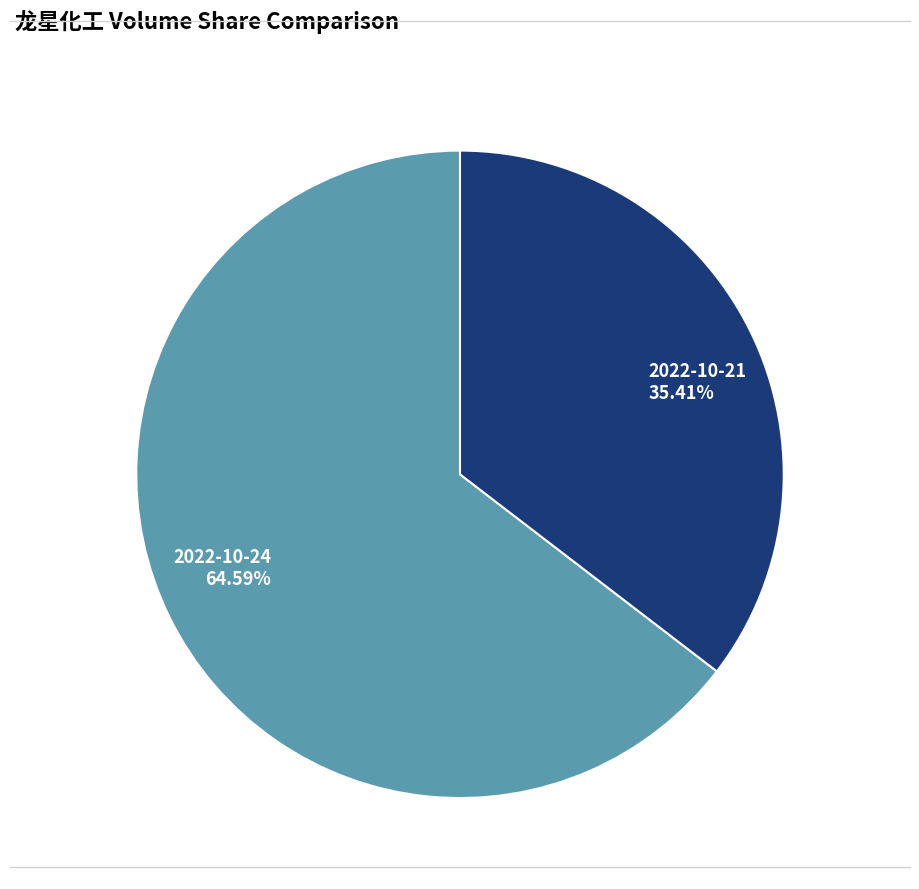

Does 2022-10-24 represent more than half of the total?

Yes